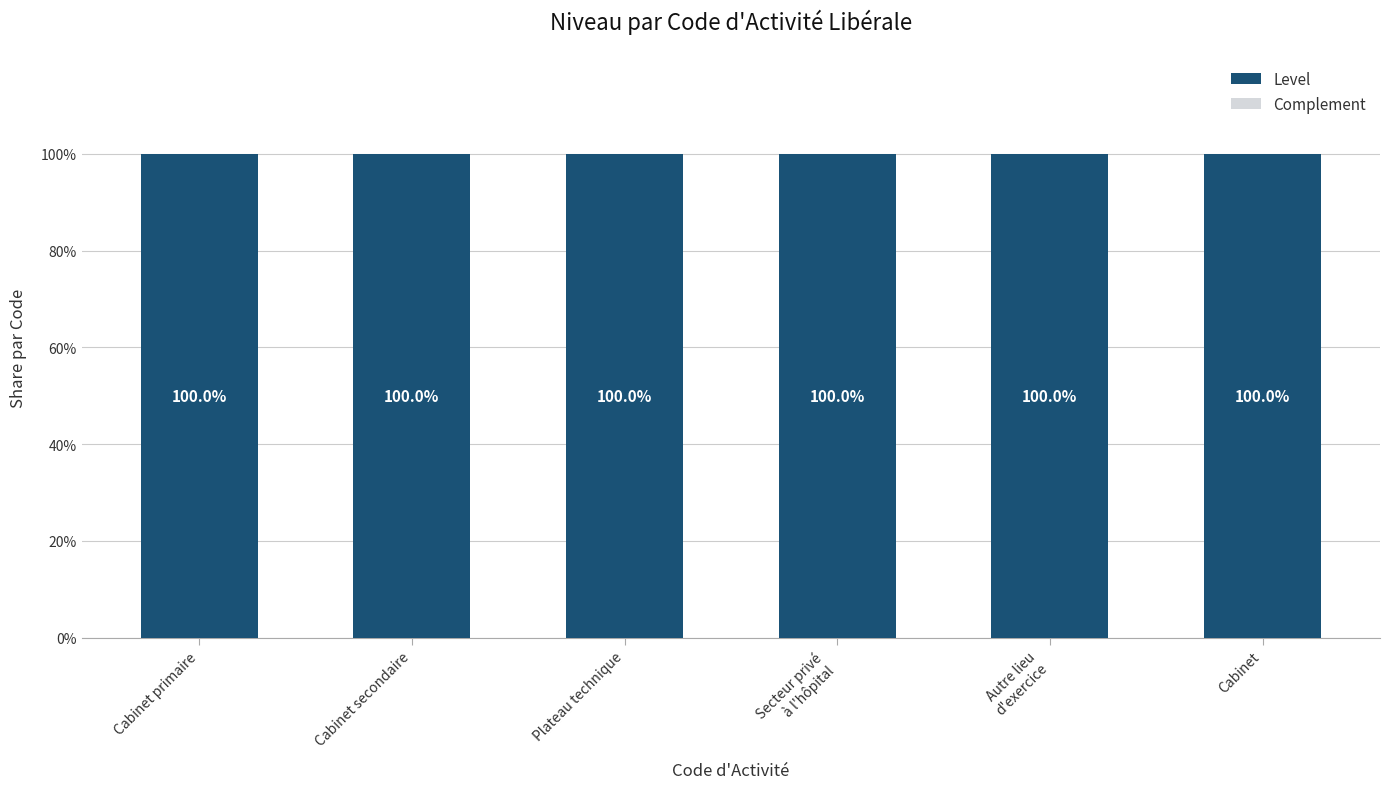

What value does the Level series have at Cabinet?

100